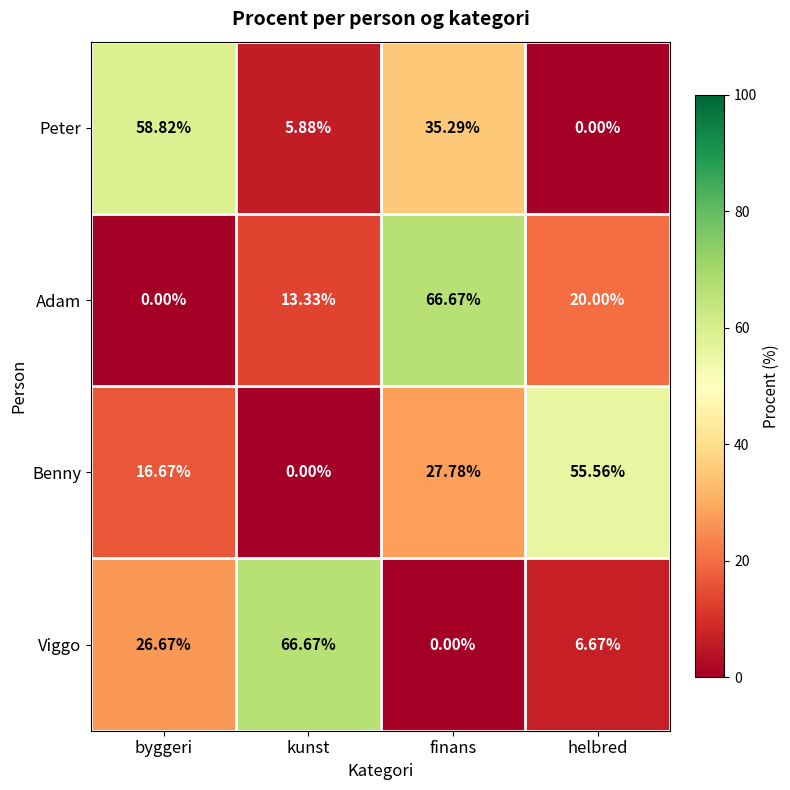

At how many categories does at least one series exceed 4?

4